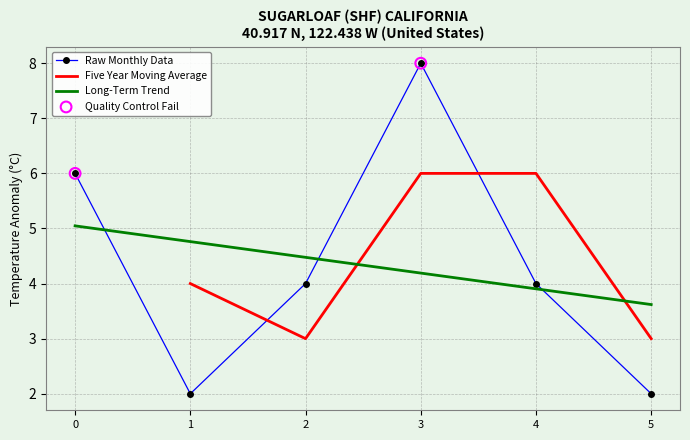

Between 1 and 3, which is larger?

3